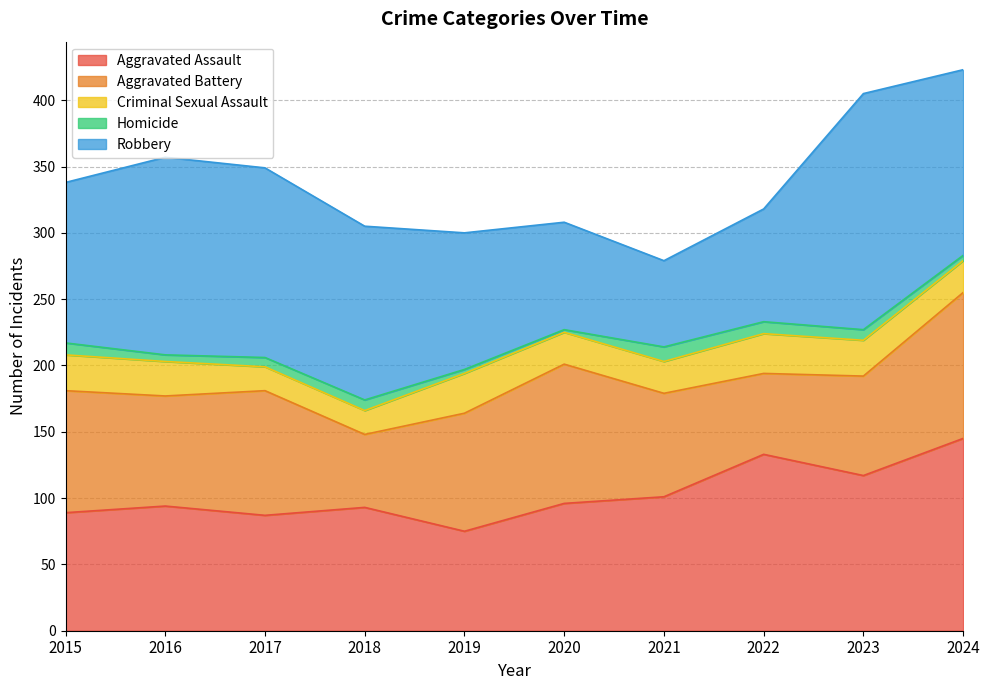

What is the sum of all Criminal Sexual Assault values?

248